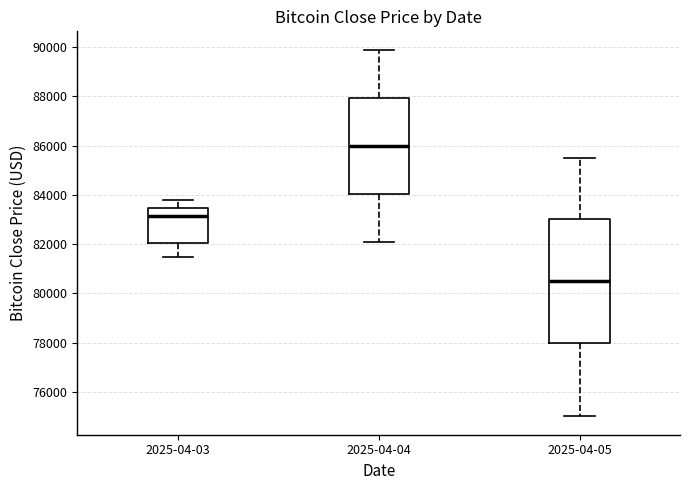

Comparing the boxes themselves (not the whiskers), which one is the tallest?

2025-04-05